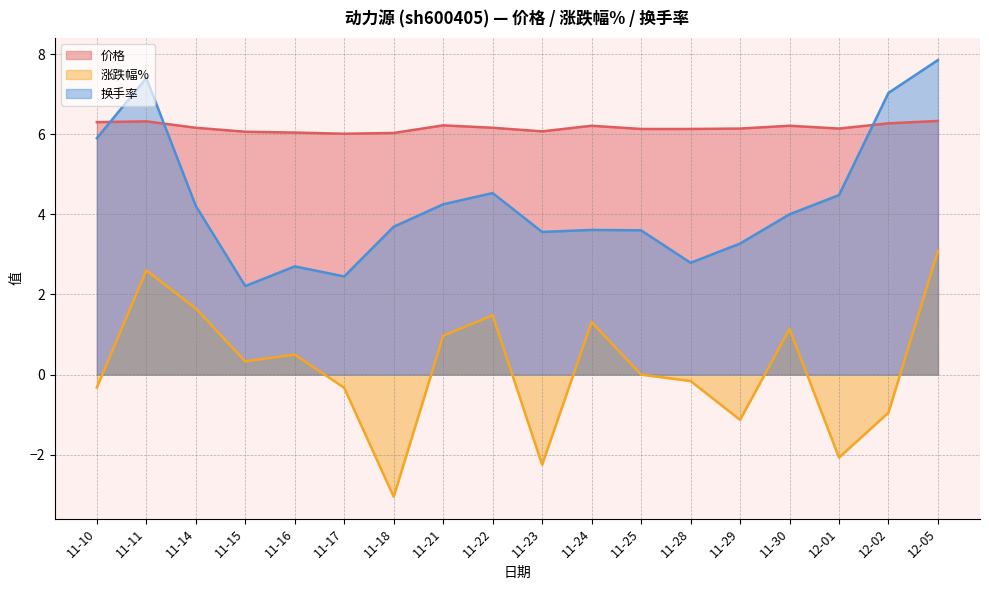

At 11-18, list the series in order from smallest to largest.

涨跌幅%, 换手率, 价格